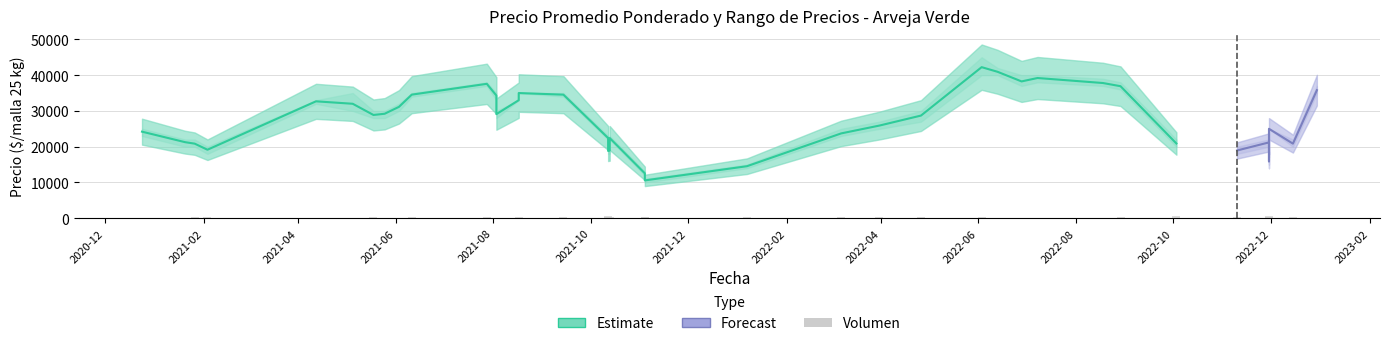

True or false: Precio promedio ponderado has a value of 21200 at 2022-11-30.

True